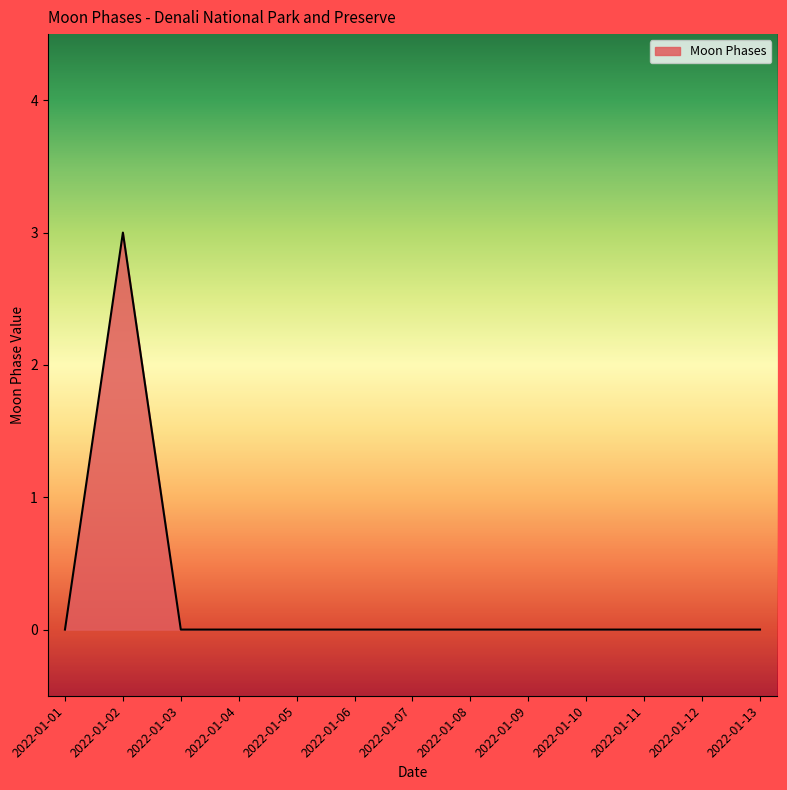

What is the greatest value displayed?

3